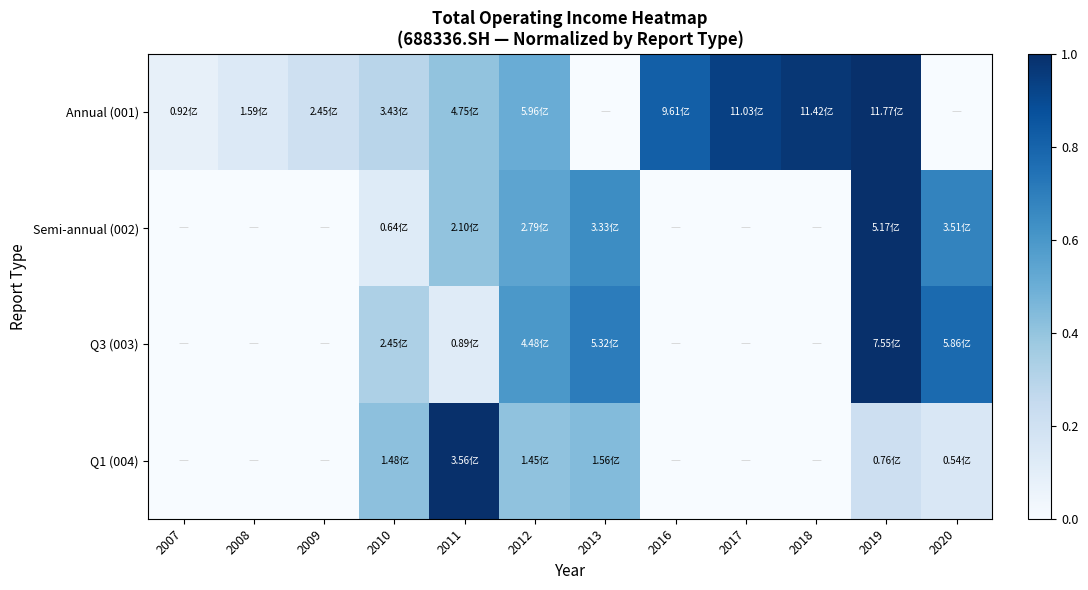

Reading right to left, what are all the values shown in this chart?

Annual (001): 2020=0.0	2019=1.0	2018=1.0	2017=0.9	2016=0.8	2013=0.0	2012=0.5	2011=0.4	2010=0.3	2009=0.2	2008=0.1	2007=0.1
Semi-annual (002): 2020=0.7	2019=1.0	2018=0.0	2017=0.0	2016=0.0	2013=0.6	2012=0.5	2011=0.4	2010=0.1	2009=0.0	2008=0.0	2007=0.0
Q3 (003): 2020=0.8	2019=1.0	2018=0.0	2017=0.0	2016=0.0	2013=0.7	2012=0.6	2011=0.1	2010=0.3	2009=0.0	2008=0.0	2007=0.0
Q1 (004): 2020=0.2	2019=0.2	2018=0.0	2017=0.0	2016=0.0	2013=0.4	2012=0.4	2011=1.0	2010=0.4	2009=0.0	2008=0.0	2007=0.0